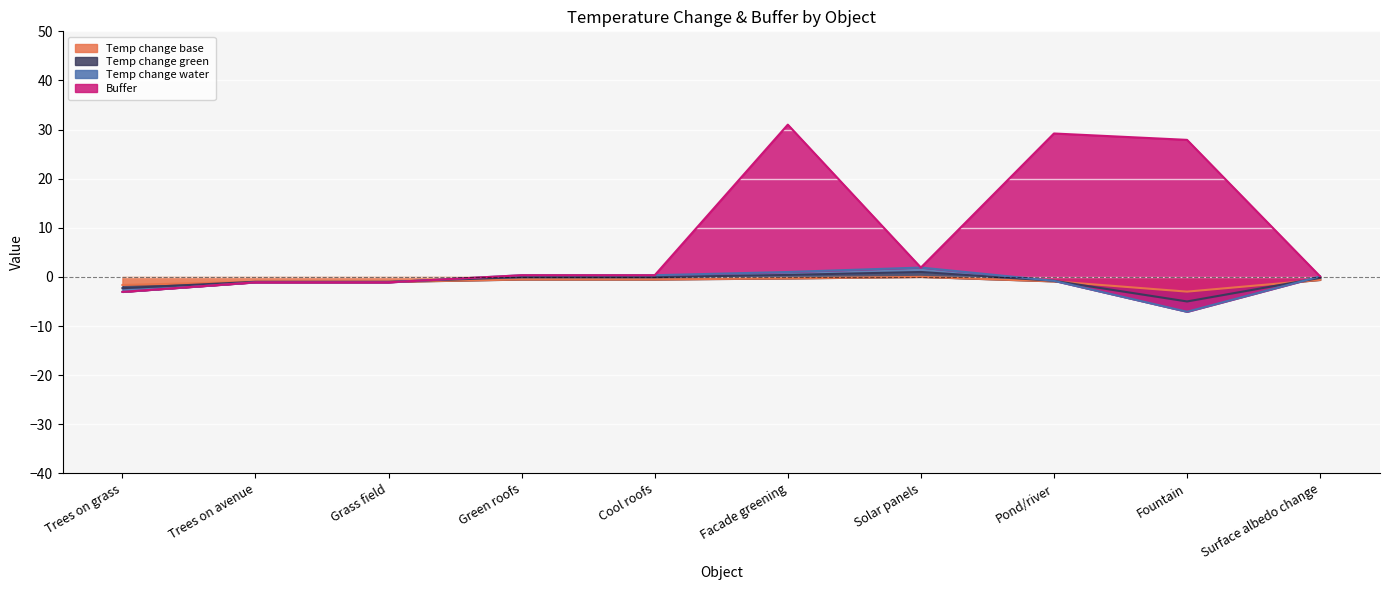

How many data points in Temp change water are less than 0?

5